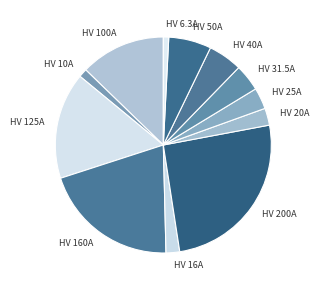

Is the sum of HV 25A and HV 20A greater than half?

No